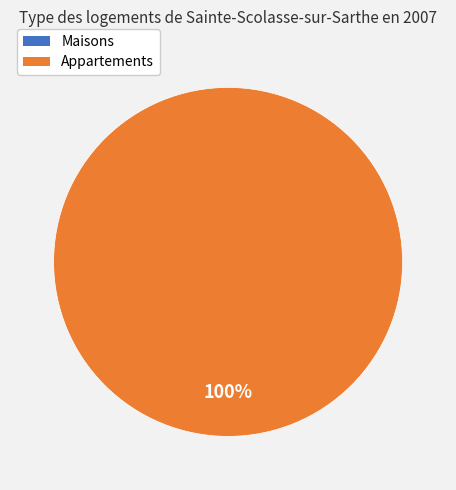

Does 1646247656 represent more than half of the total?

No